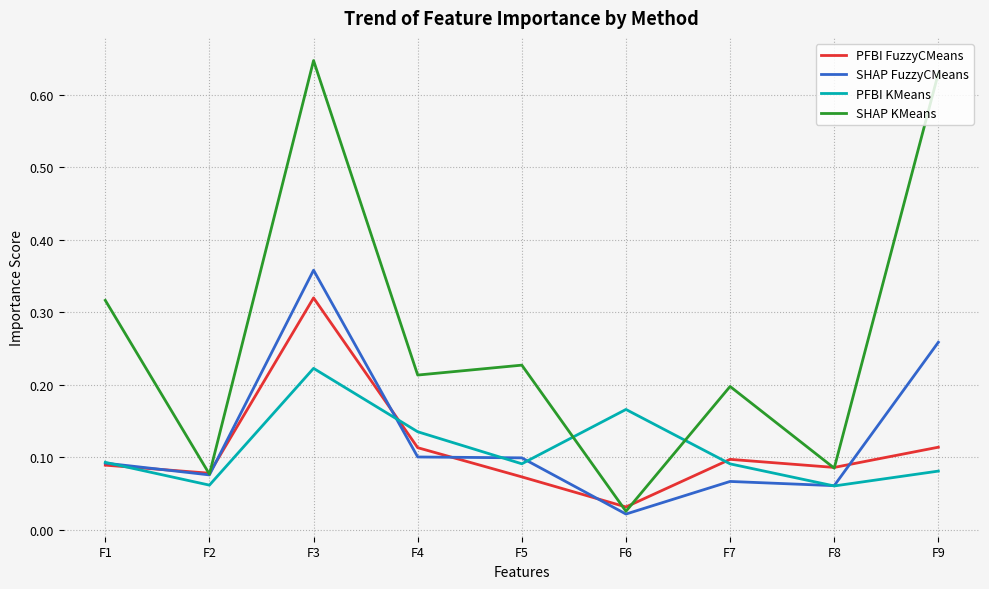

Which series changed the most between F4 and F7?

PFBI KMeans